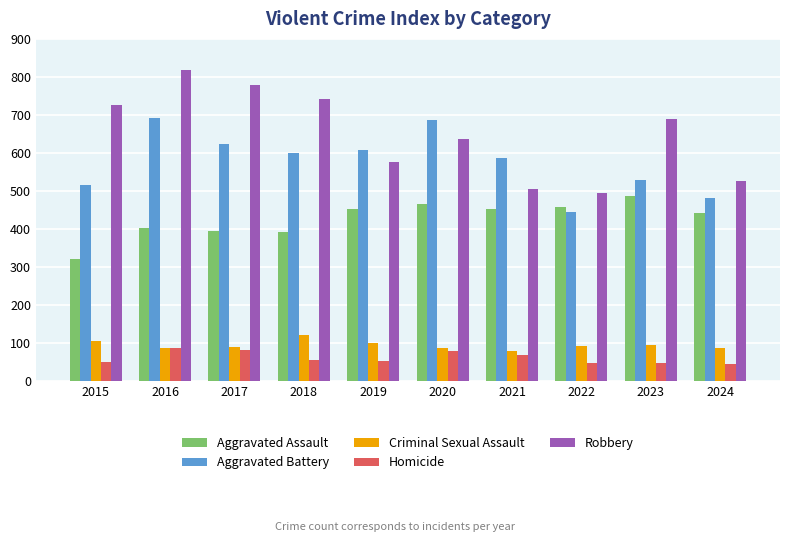

How many data points does each series have?

10